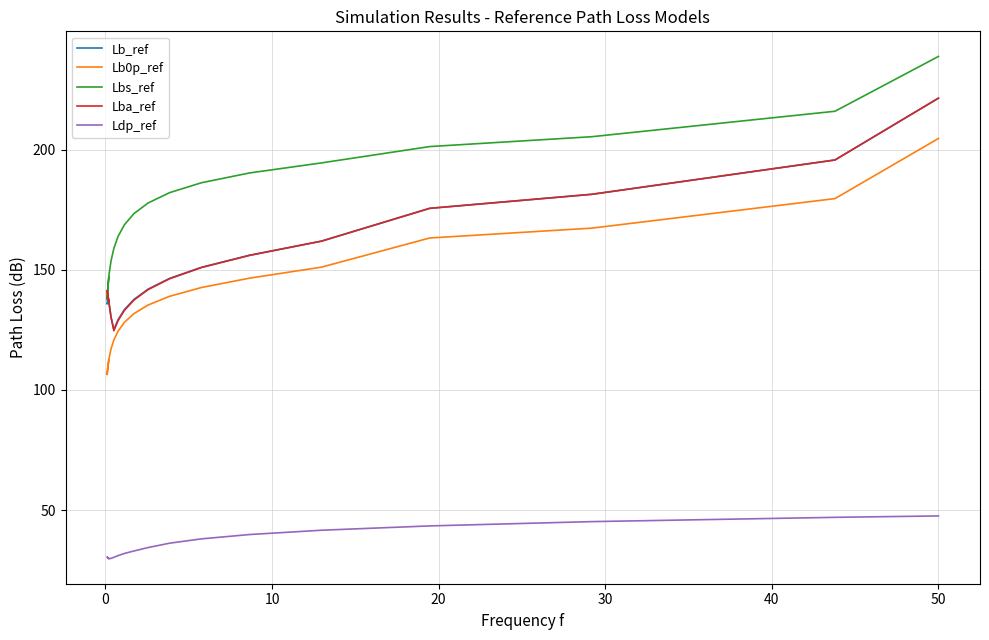

How many categories are shown in the chart?

18